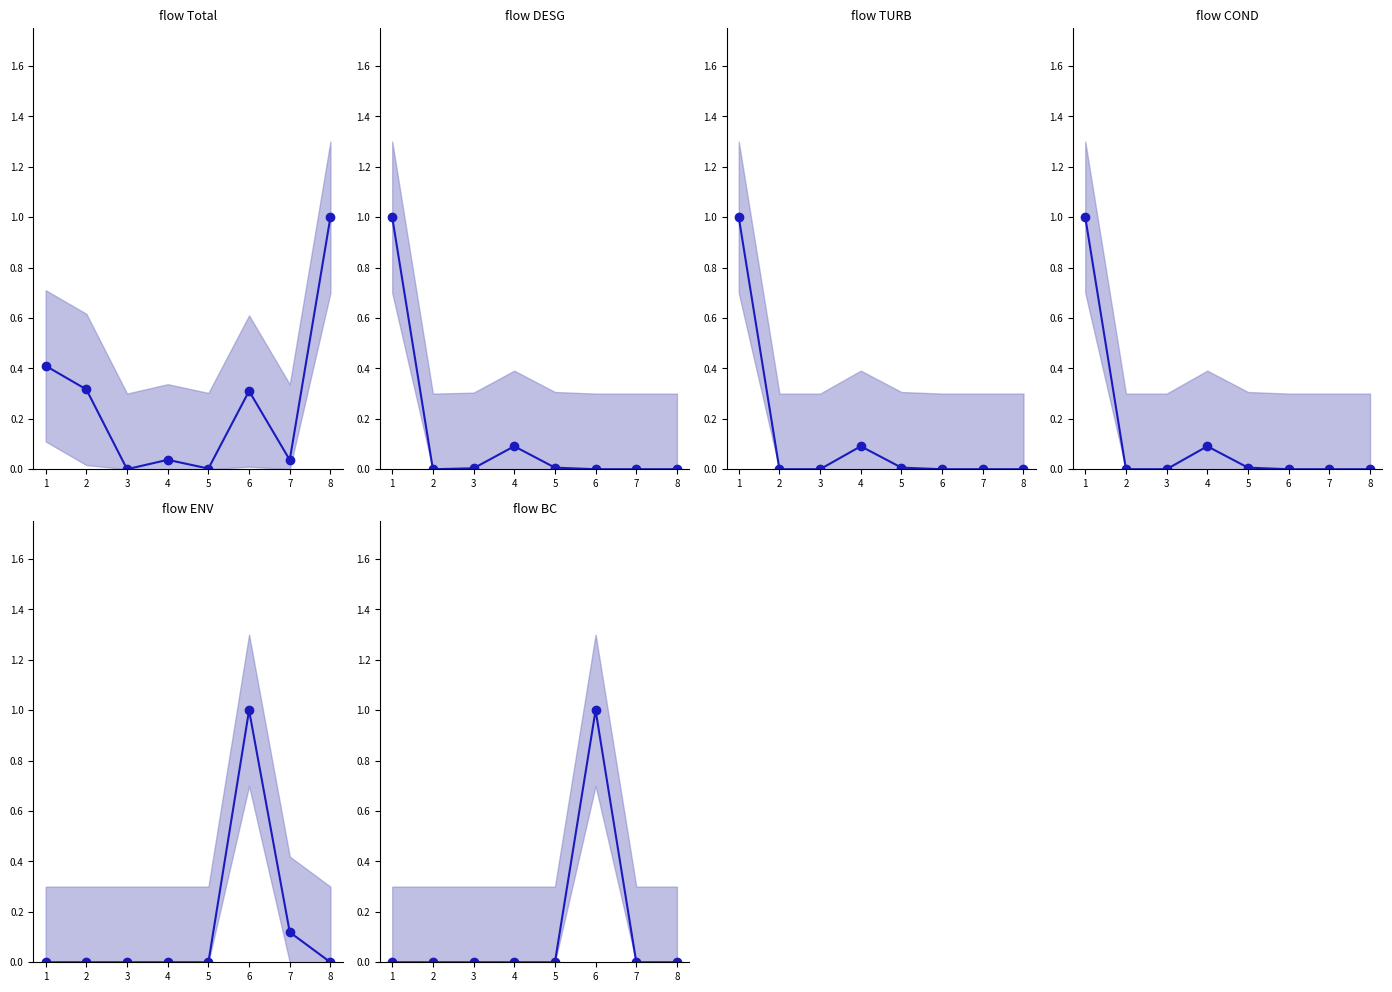

At which label is BC mean closest to 0?

1